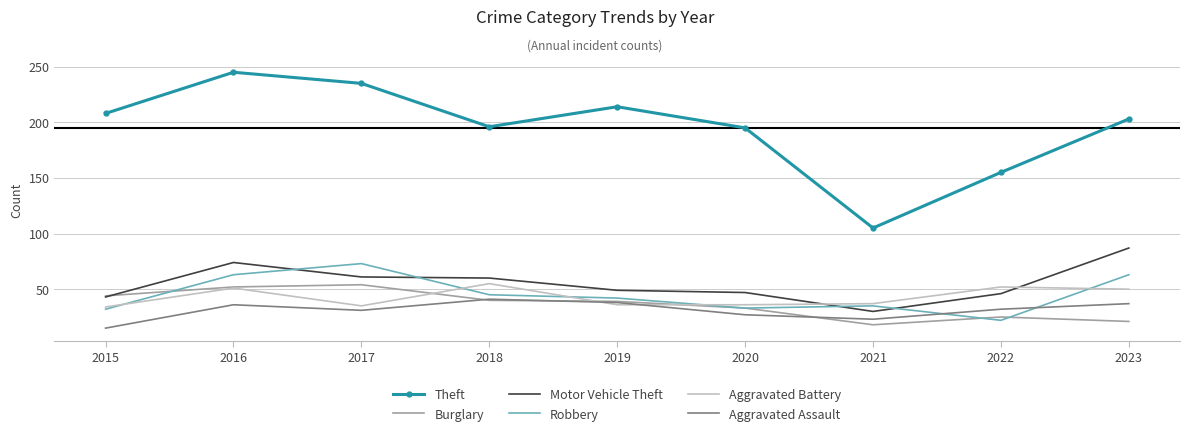

Is the value of Aggravated Battery at 2016 greater than the value of Theft at 2018?

No